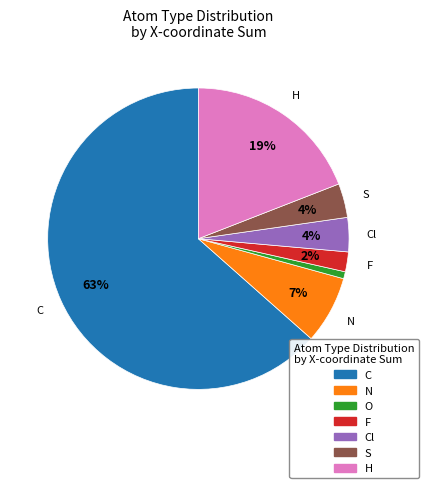

Is there a majority slice in this chart?

Yes